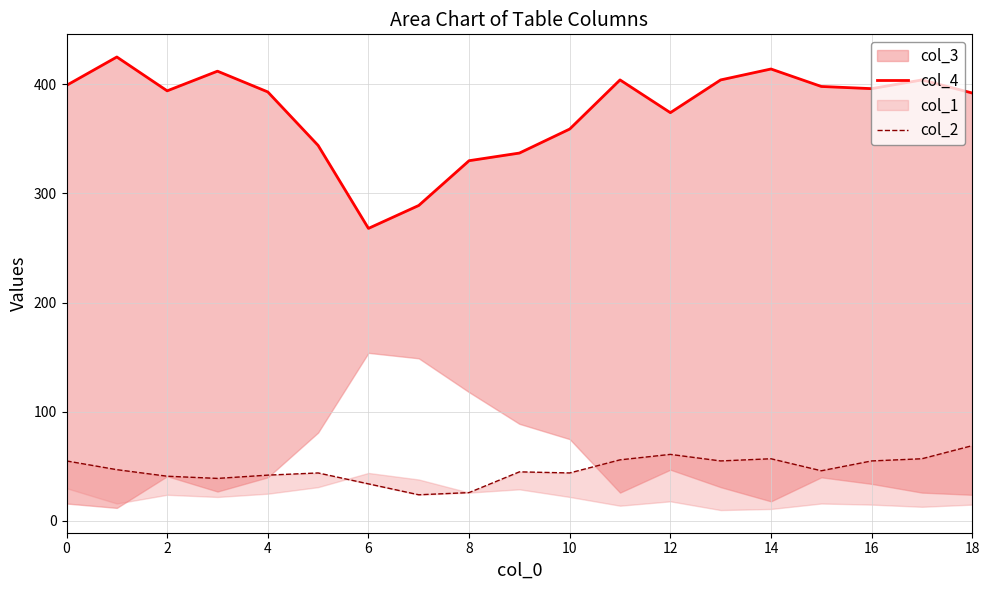

True or false: col_2 and col_4 intersect in this chart.

False